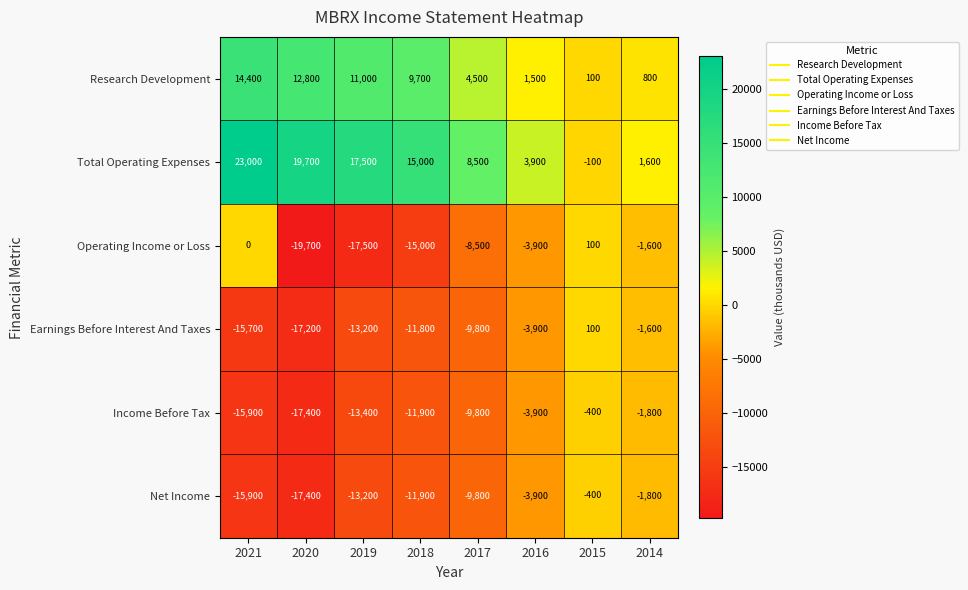

Between 2021 and 2018, which series saw the biggest shift?

Operating Income or Loss